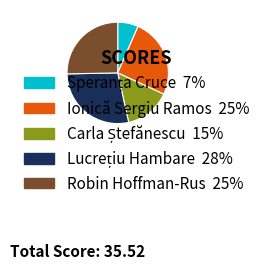

Is there a majority slice in this chart?

No